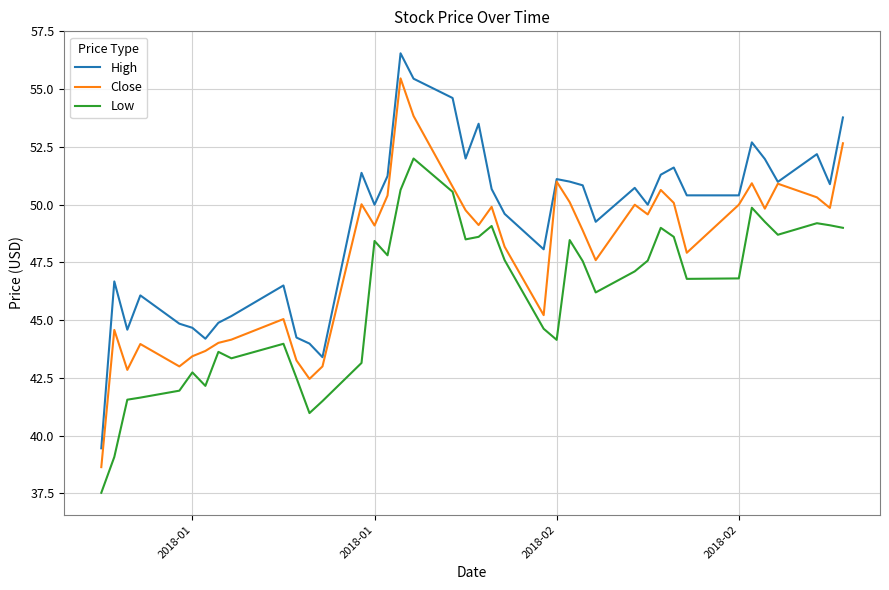

Which series has the largest total across all categories?

High